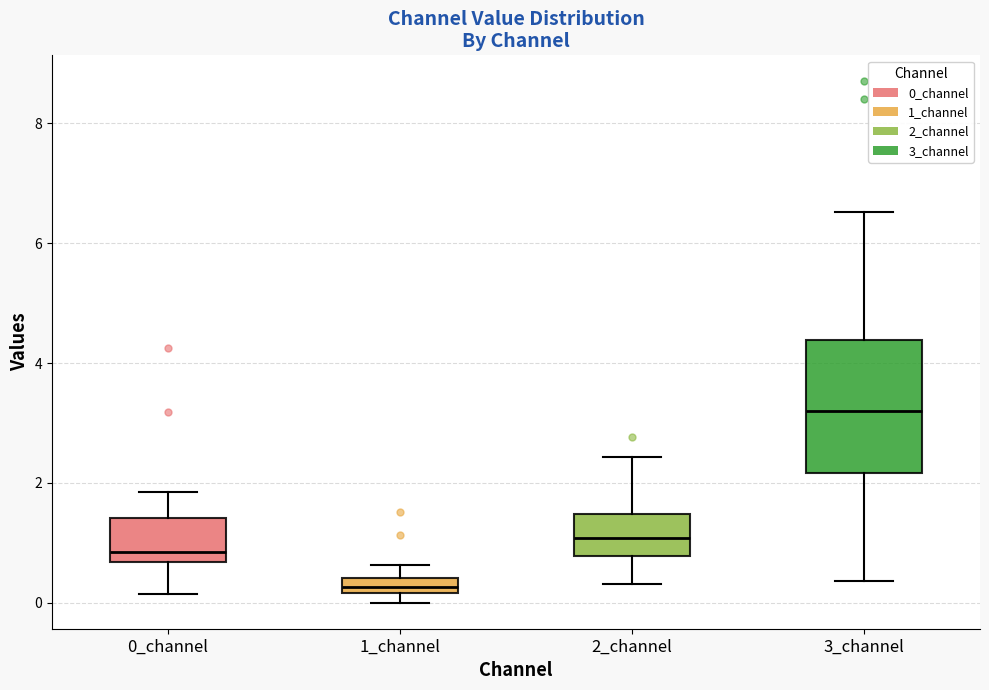

Which box's median line is the lowest?

1_channel